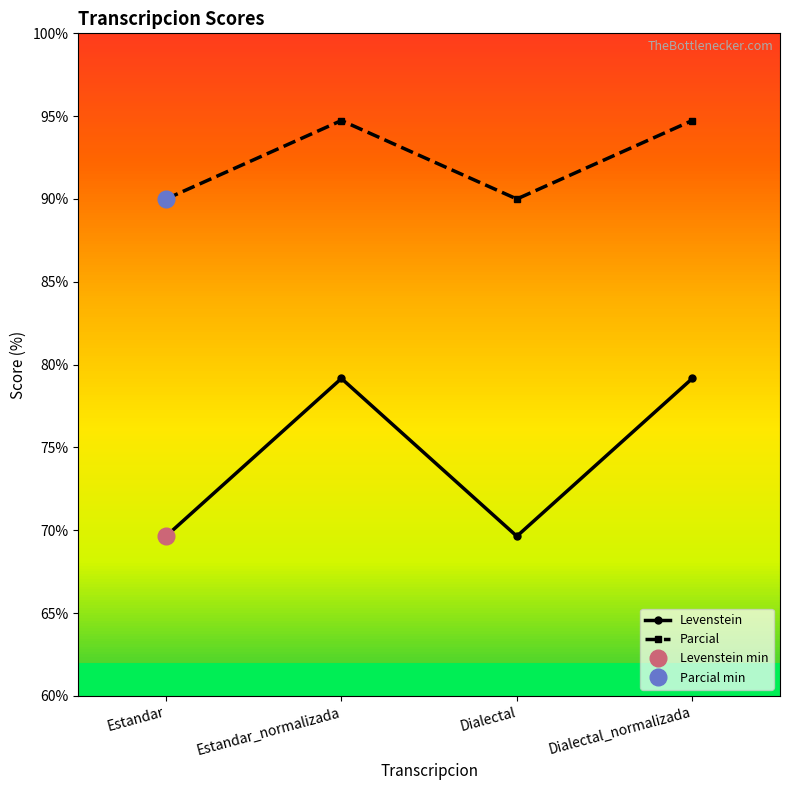

How many lines are shown in the chart?

2